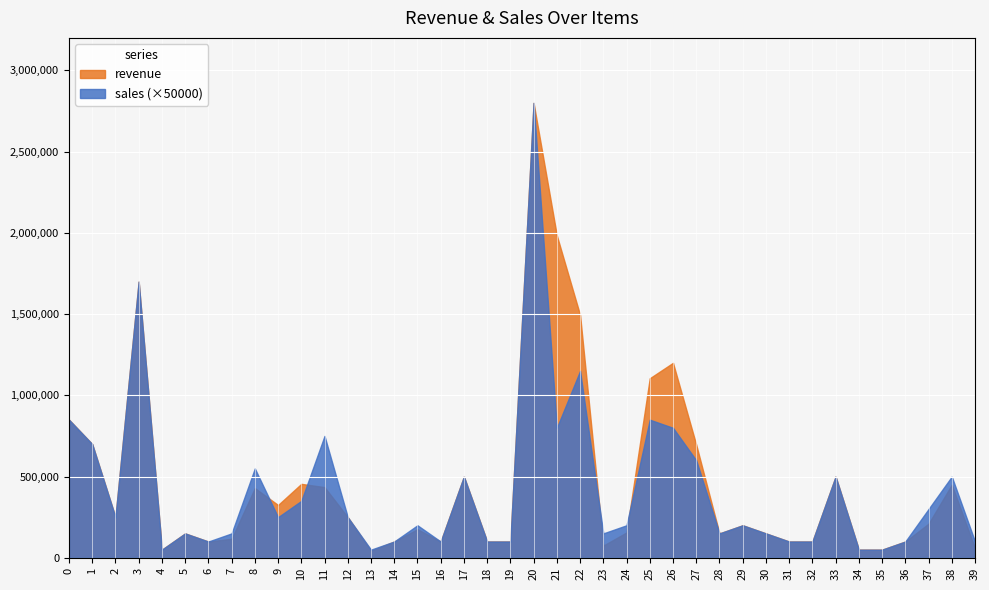

Which series has the largest total across all categories?

revenue